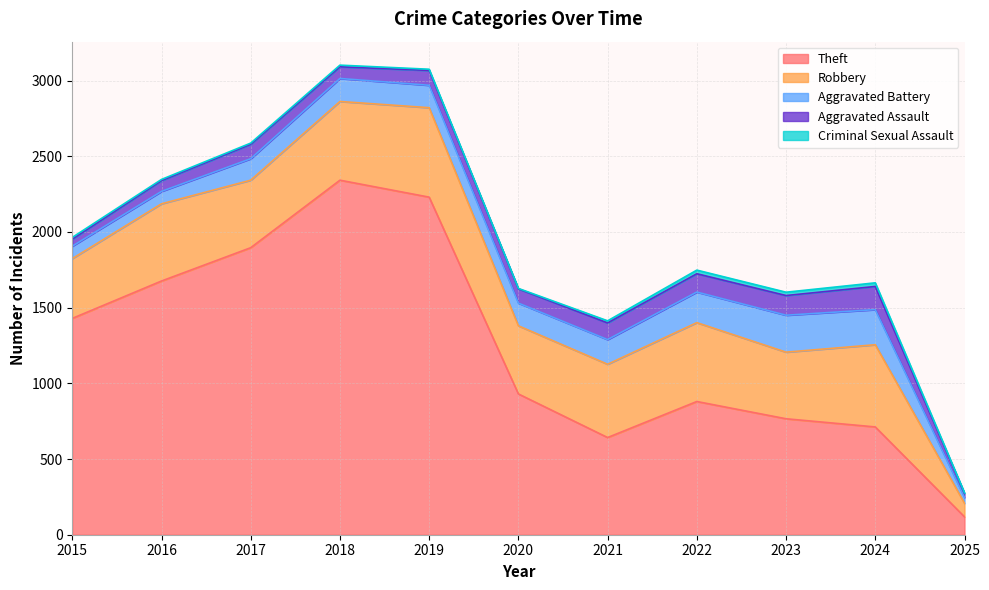

True or false: Theft and Criminal Sexual Assault intersect in this chart.

False